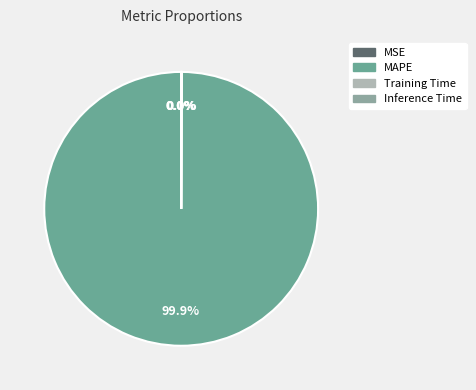

Rank the categories by value from highest to lowest.

MAPE, Training Time, Inference Time, MSE